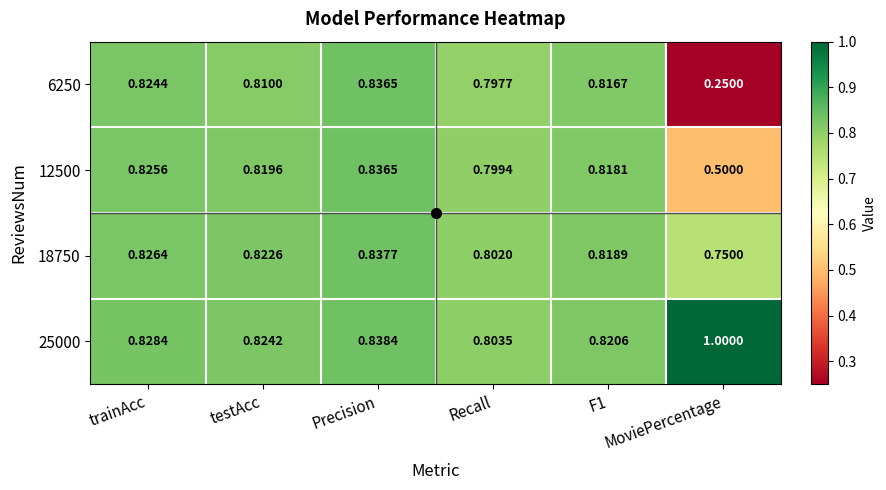

Rank the series at MoviePercentage from highest to lowest value.

25000, 18750, 12500, 6250